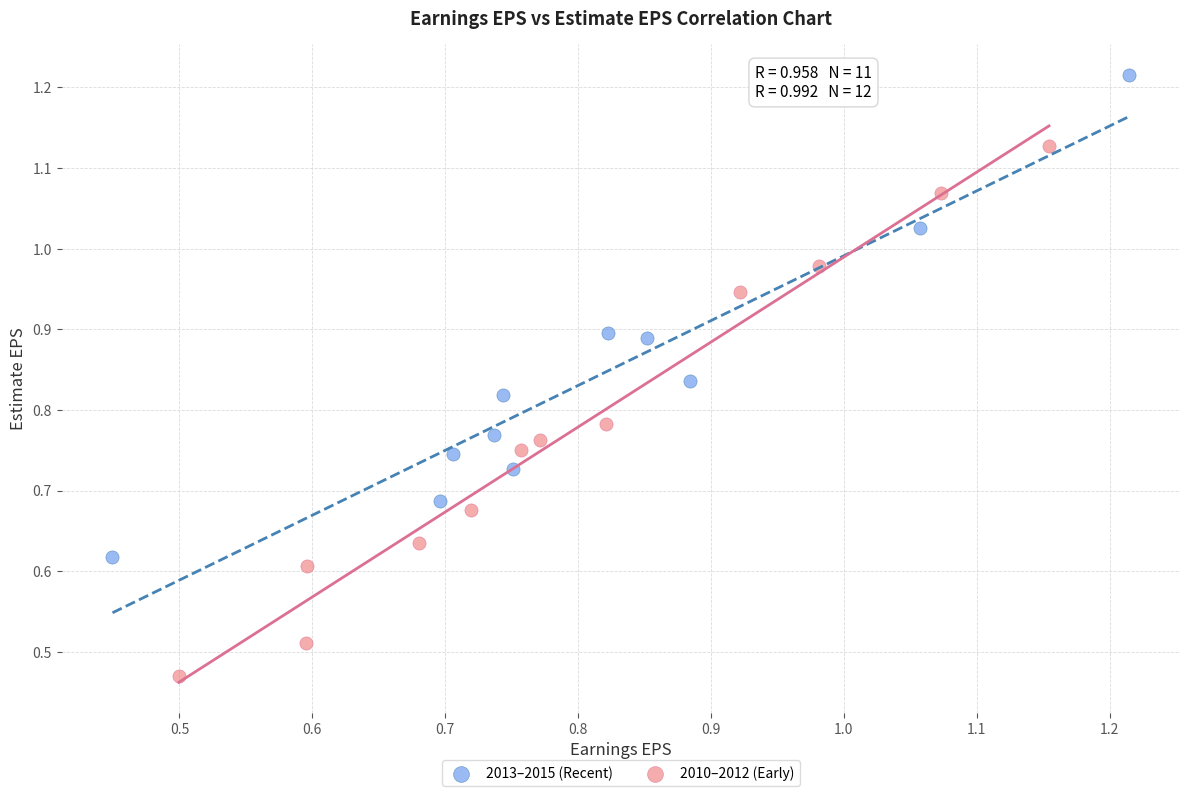

What are all the series names shown in the legend?

2013–2015 (Recent), 2010–2012 (Early)